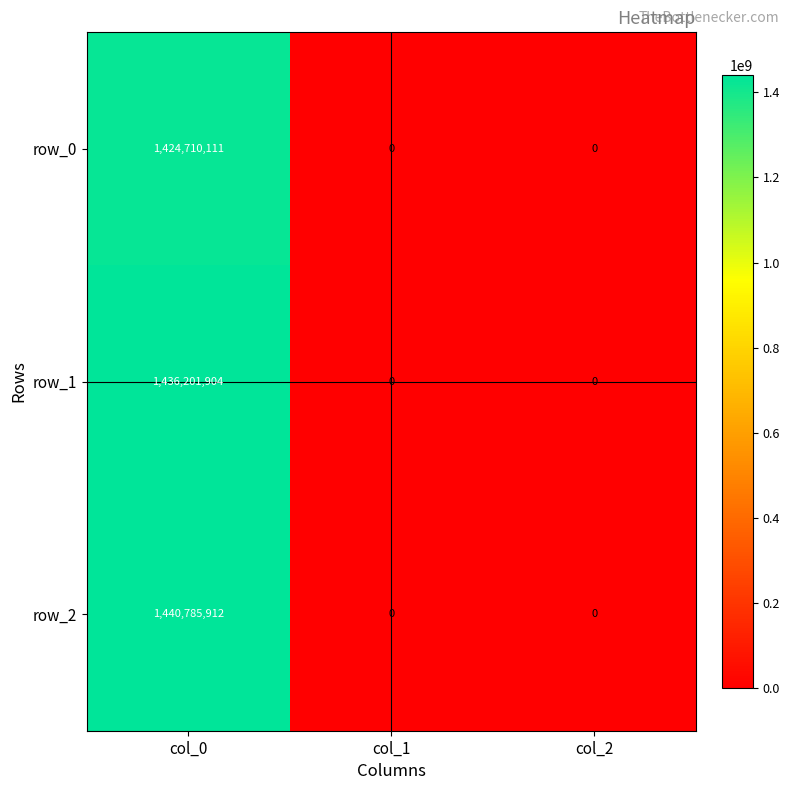

List the series in order of their overall mean, lowest first.

row_0, row_1, row_2